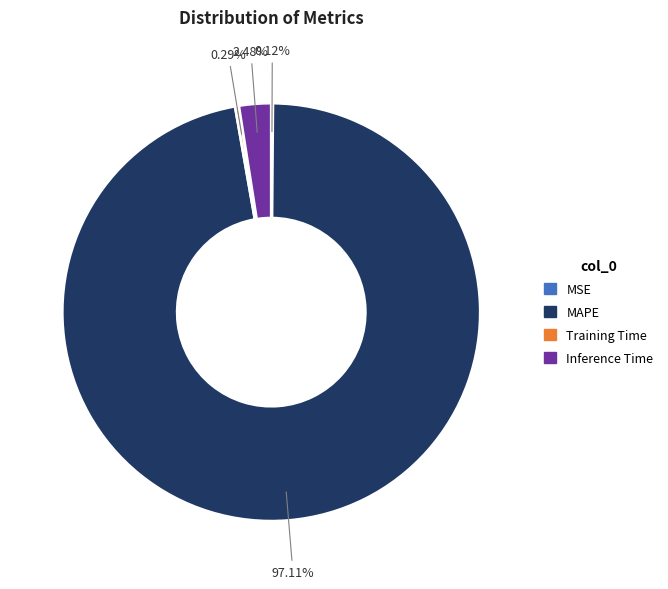

What is the largest slice in the pie chart?

MAPE